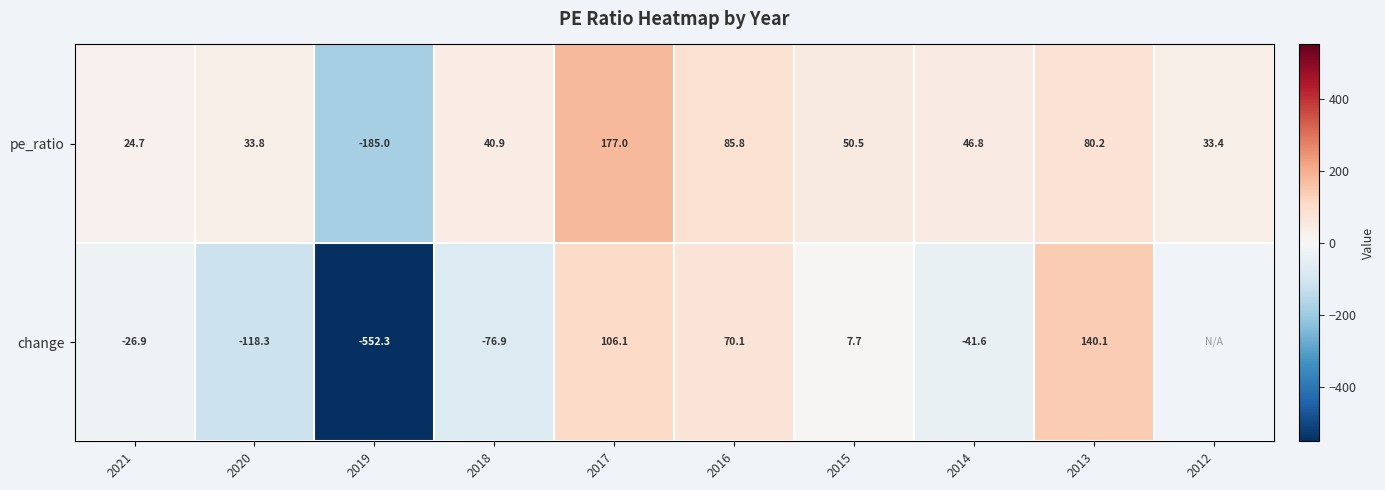

How many data points in pe_ratio are above 46?

5